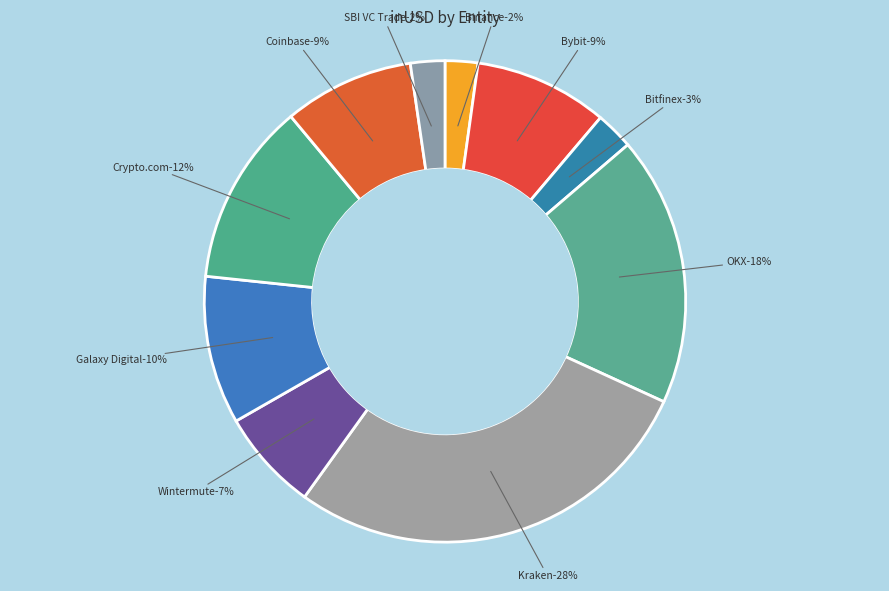

Is Crypto.com the majority of the pie?

No